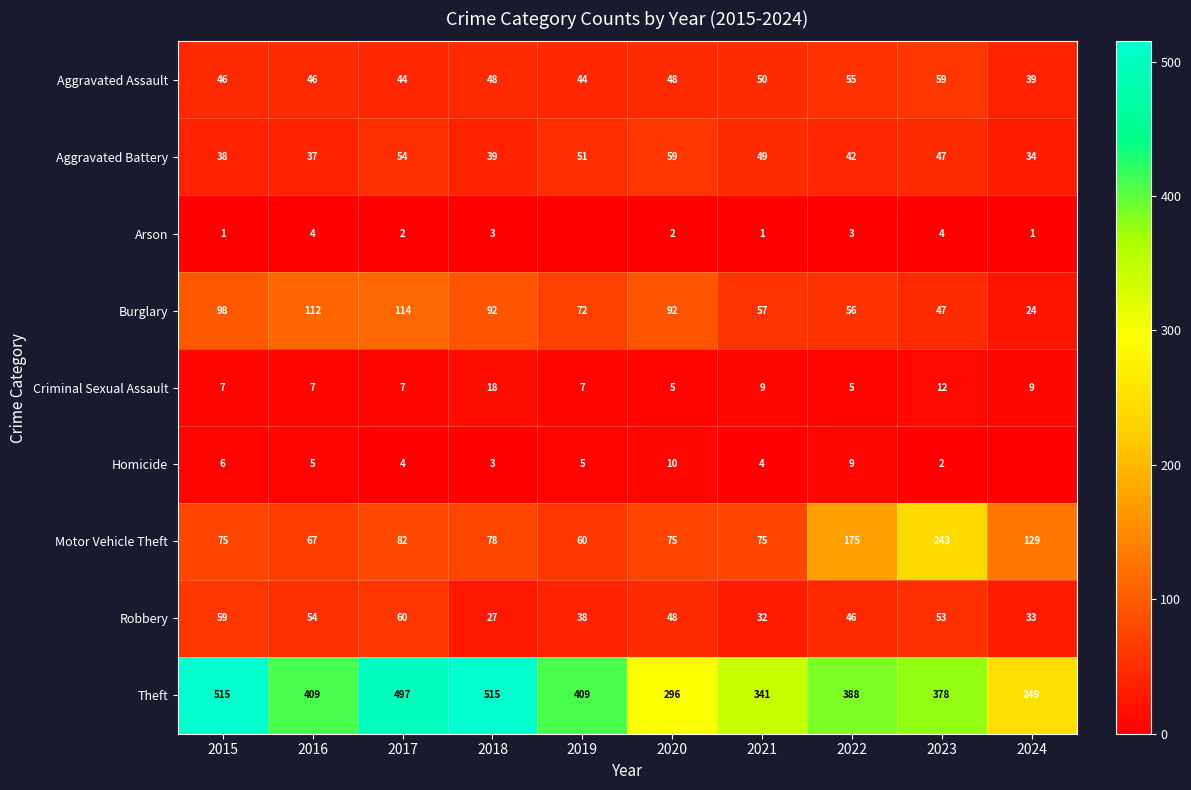

What is the difference between the Criminal Sexual Assault values at 2017 and 2022?

2